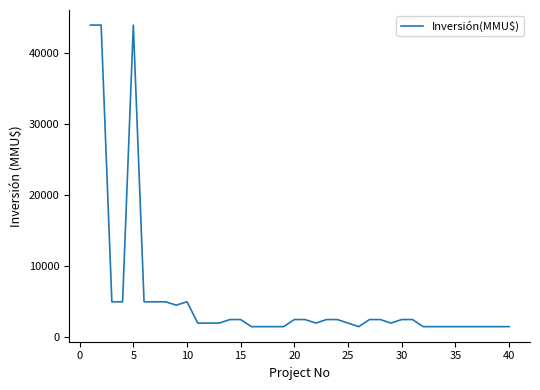

What is the difference between the maximum and minimum values?

42500